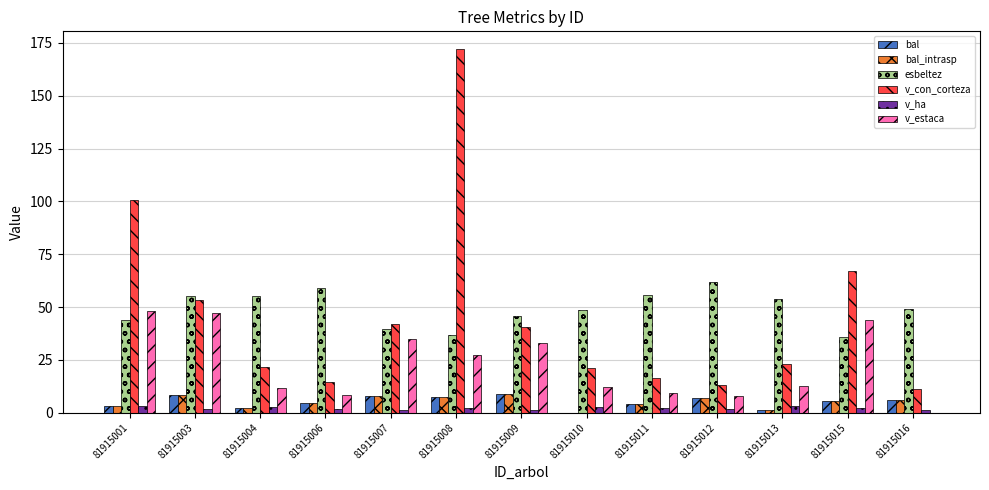

True or false: v_con_corteza has a value of 21.2 at 81915010.

True